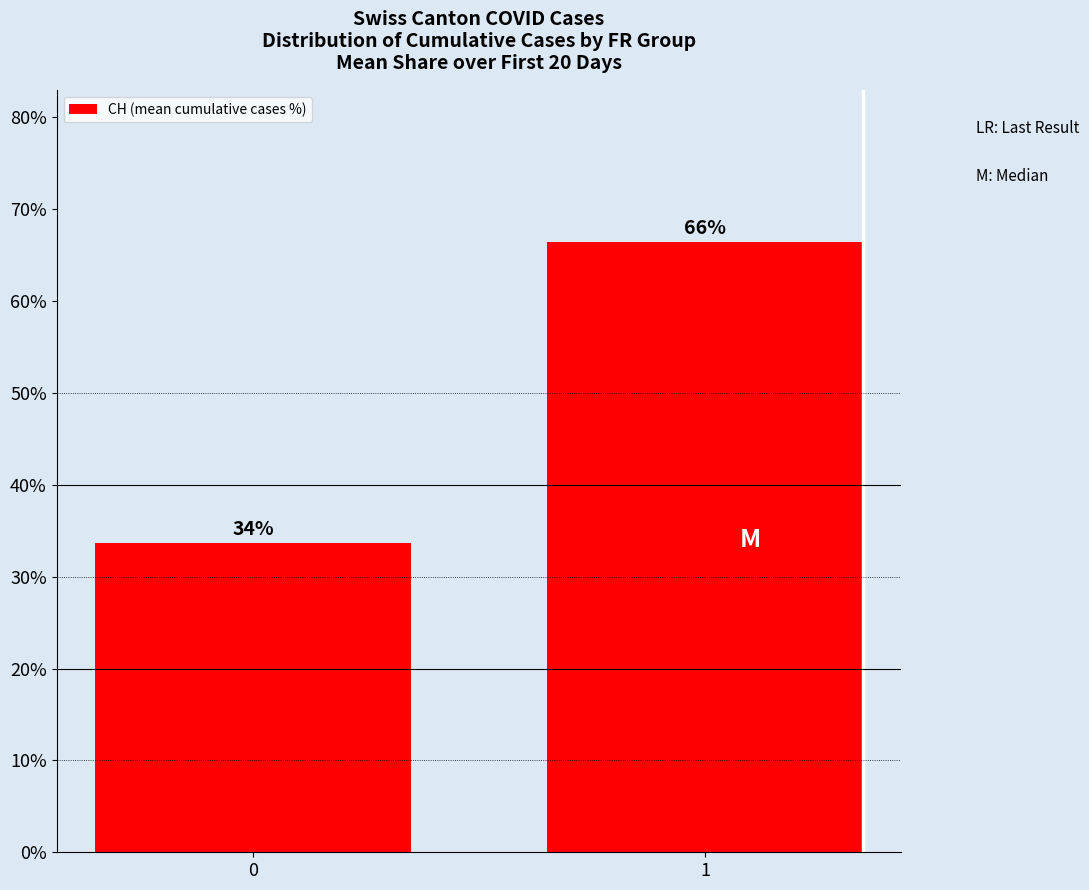

Is it true that the value at 0 is 52.8?

False